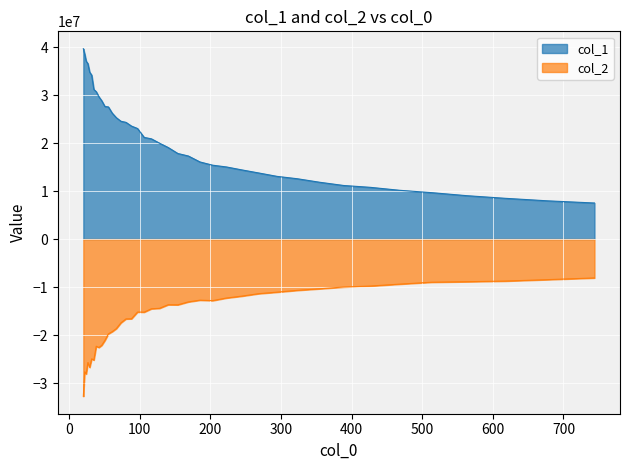

What position from the right is 38.274?

33